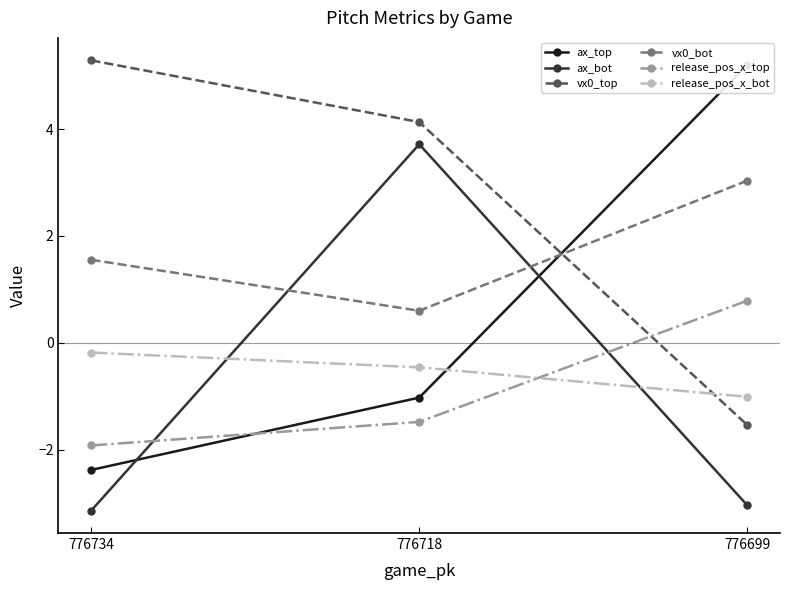

At which category is the sum across all series the highest?

776718